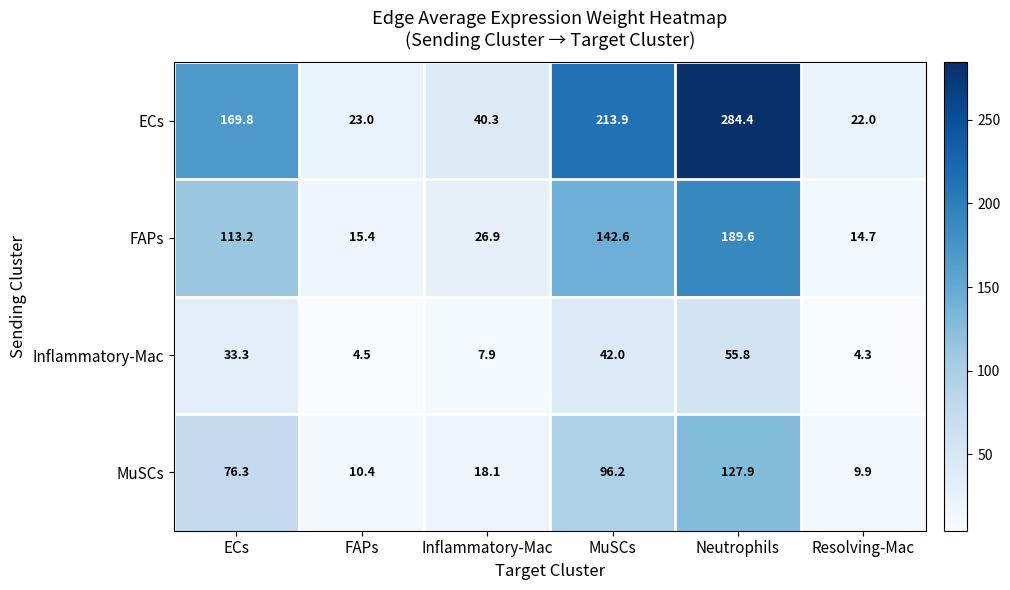

Which series changed the most between ECs and Neutrophils?

ECs